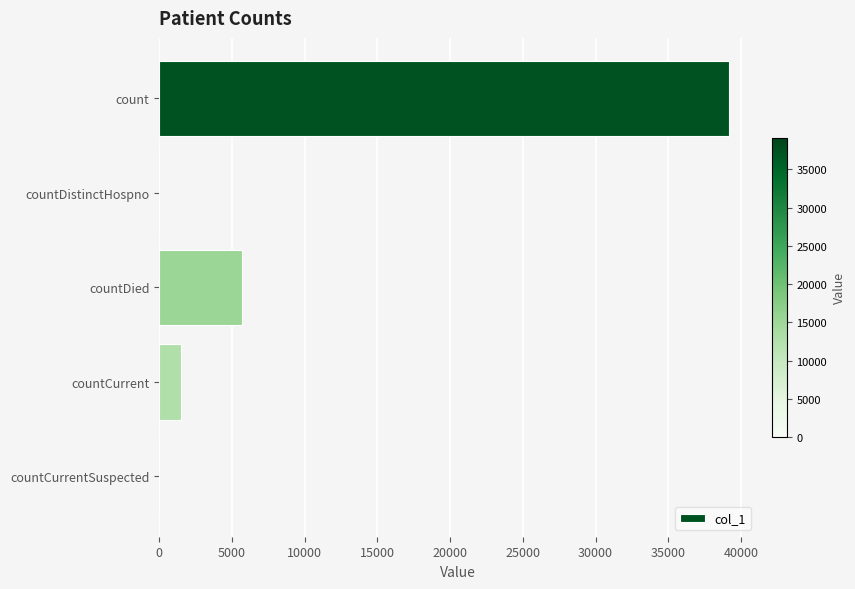

What is the maximum value shown in the chart?

39166